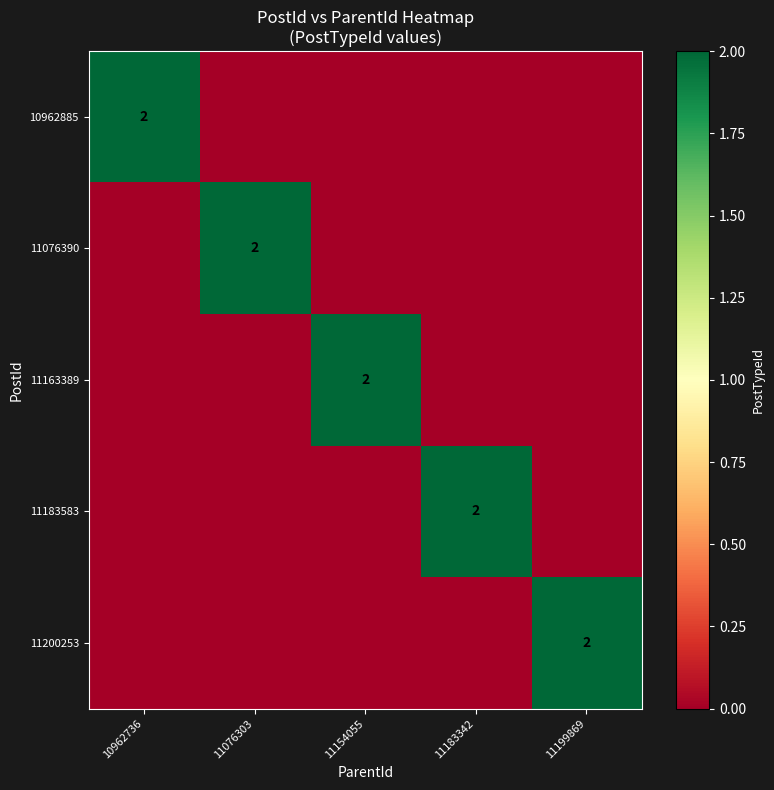

At which category is the sum across all series the highest?

10962736